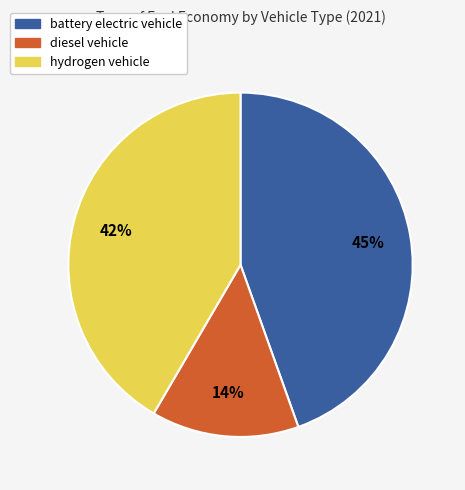

What percentage is the battery electric vehicle slice, to the nearest percent?

45%